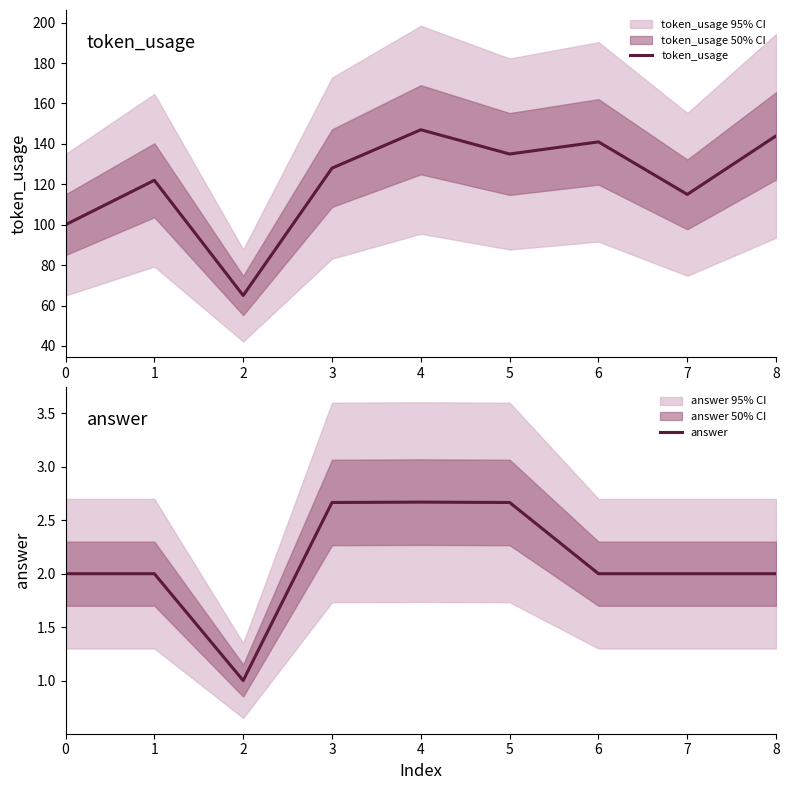

What is the sum of all answer values?

19.0